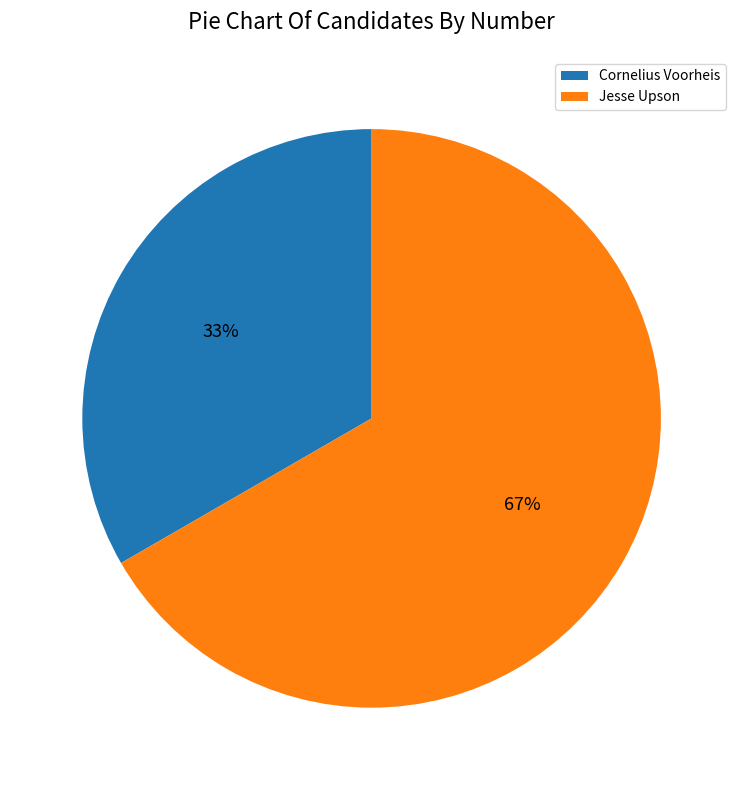

How many slices are in this pie chart?

2